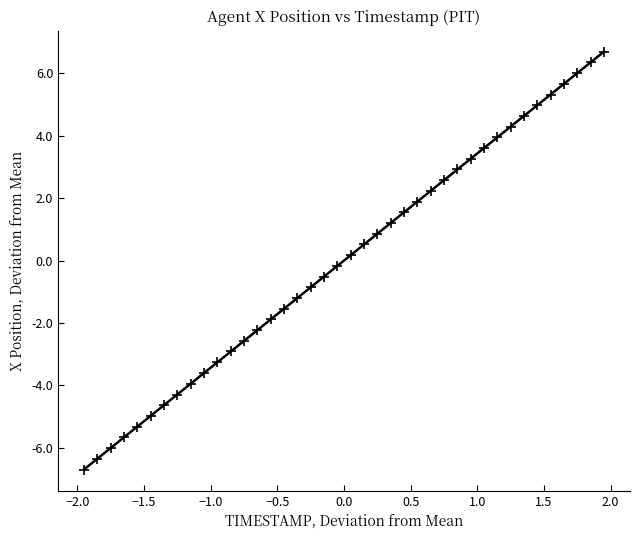

What is the range of X values (max minus min)?

3.9